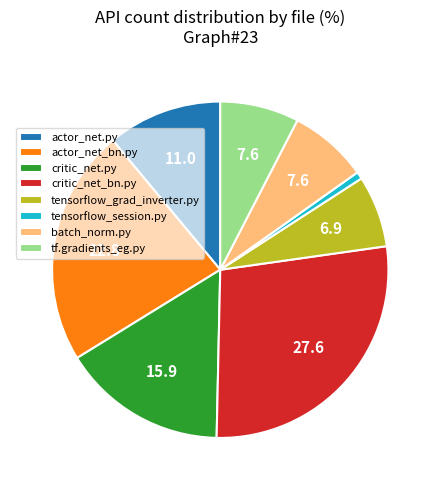

Does any single category account for the majority?

No